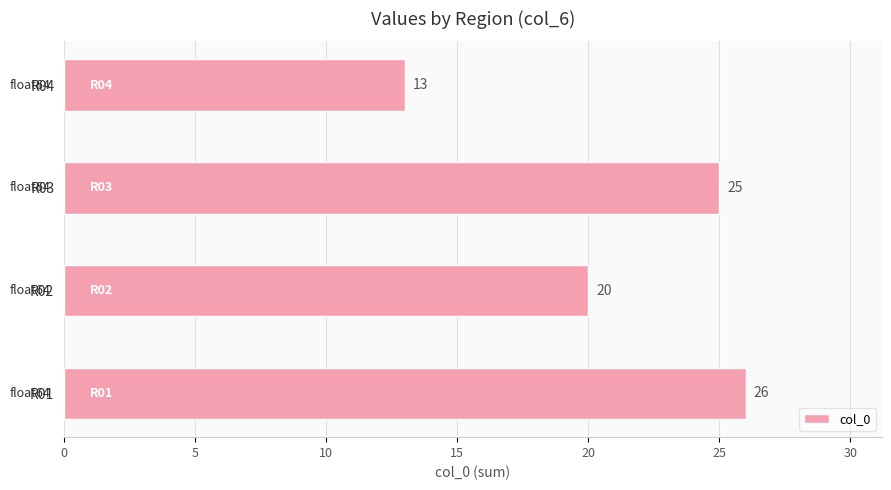

True or false: the data shows 13 at R02.

False